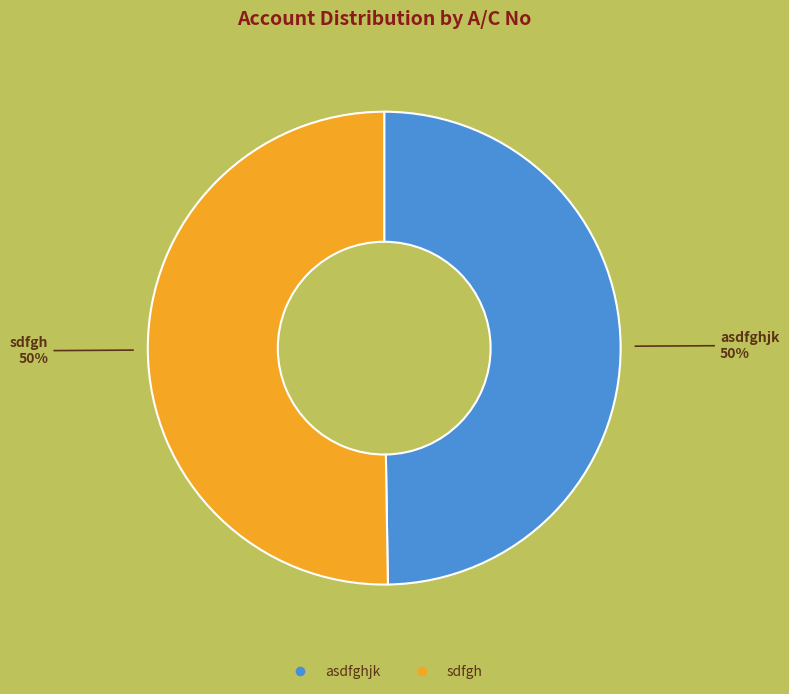

Is it true that asdfghjk is 57% of the pie?

False